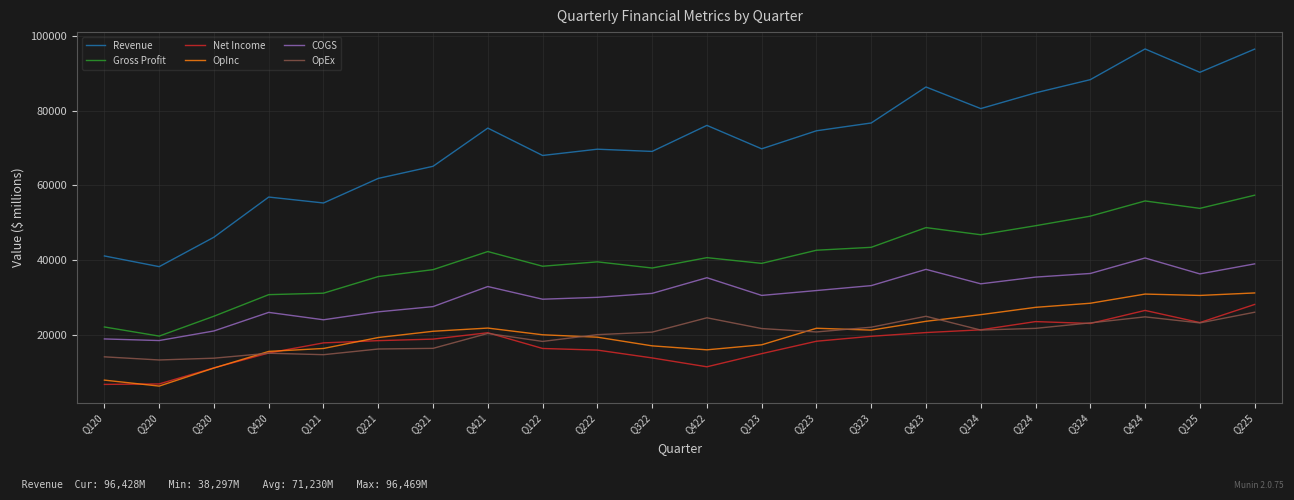

What is the sum of the COGS values at Q220 and Q120?

37535